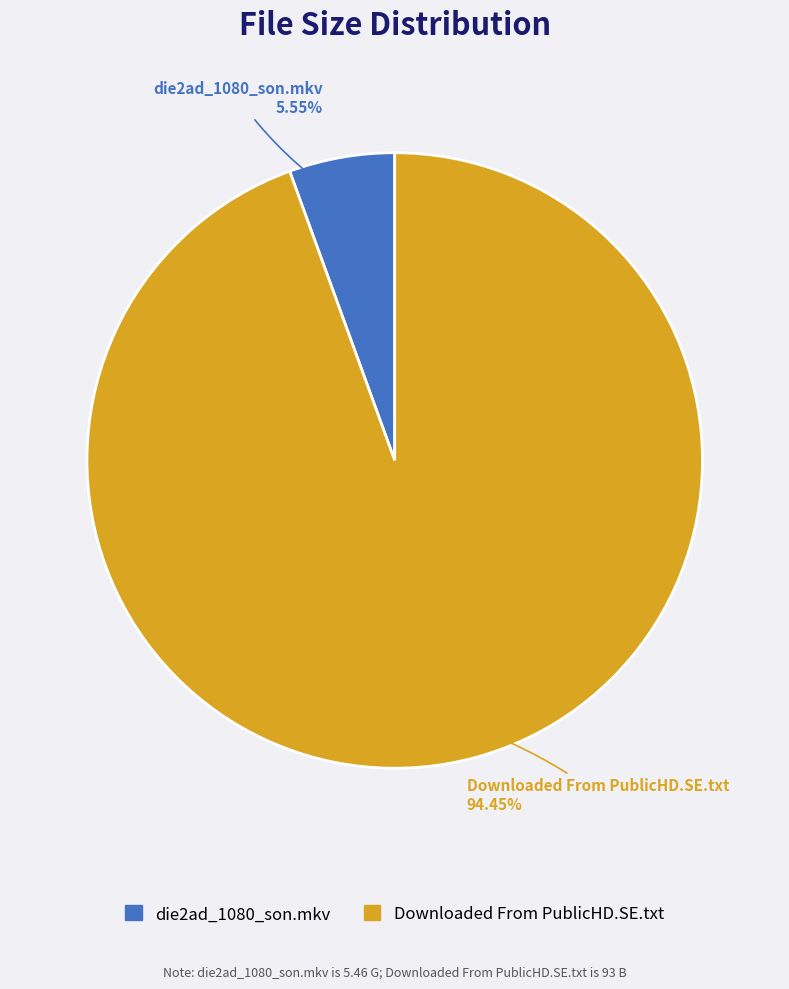

What is the majority slice?

Downloaded From PublicHD.SE.txt